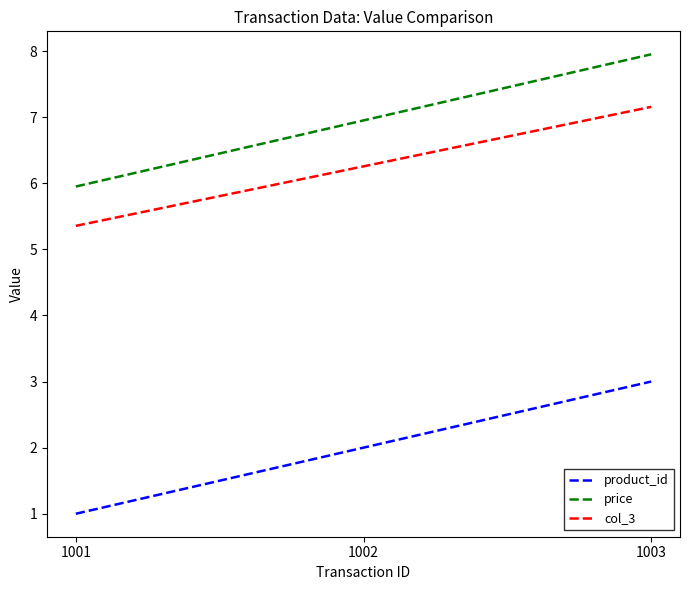

Reading left to right, what are all the values shown in this chart?

product_id: 1.0	2.0	3.0
price: 6.0	7.0	8.0
col_3: 5.4	6.3	7.2